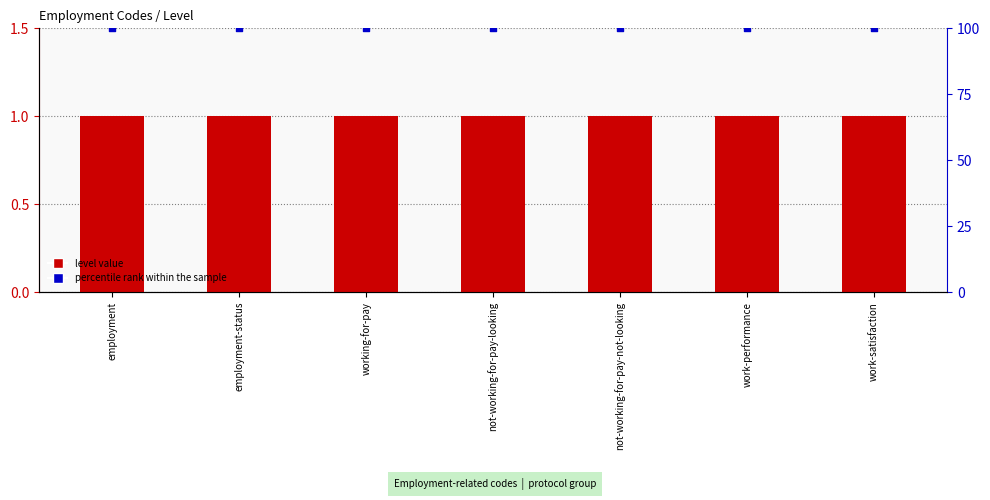

What are all the series names shown in the legend?

level value, percentile rank within the sample